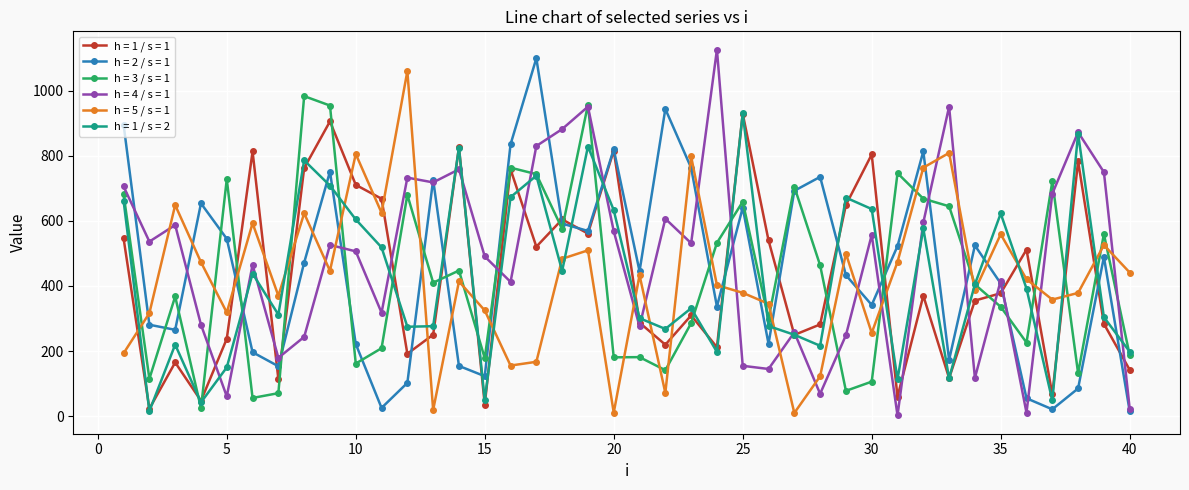

What is the difference between the maximum and minimum values in the h = 1 / s = 1 series?

905.4